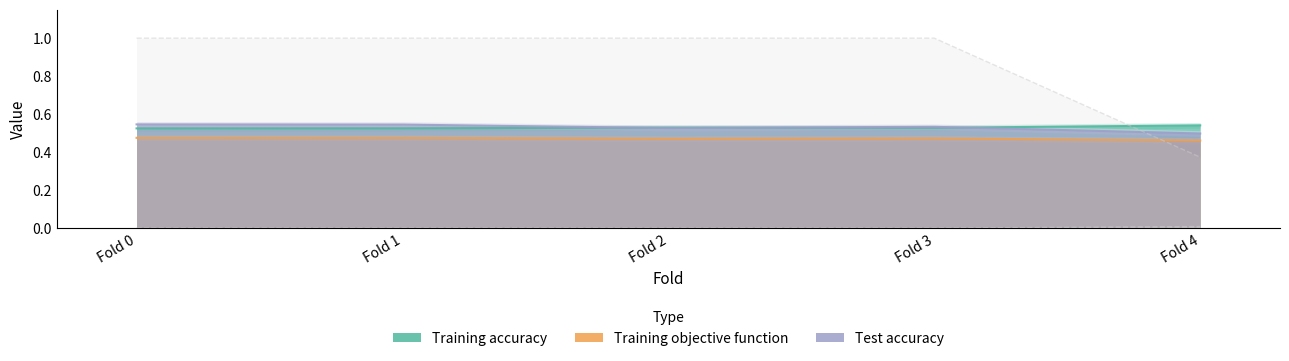

The value of Training accuracy at Fold 1 is 0.9. True or false?

False